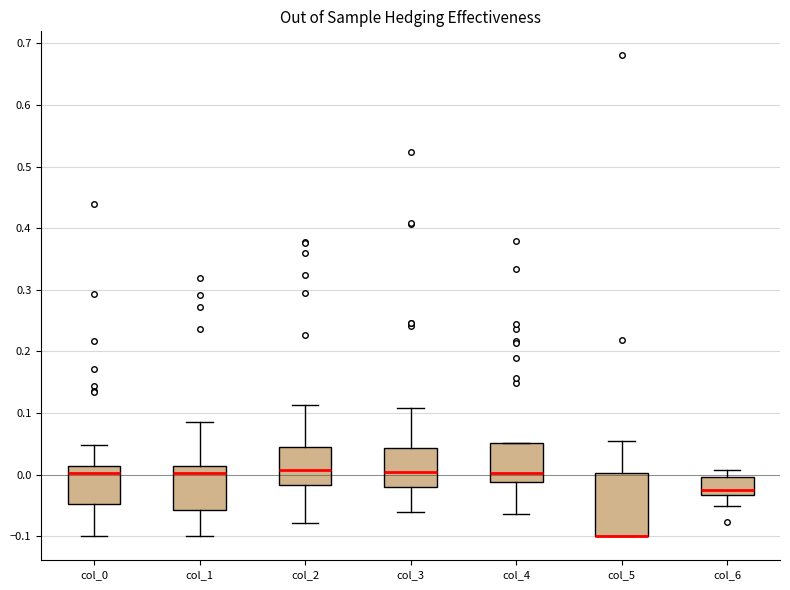

Where is the lower edge of the box for col_6 on the y-axis? The values are not printed on the chart, so give them approximately, as read against the axis.

-0.03